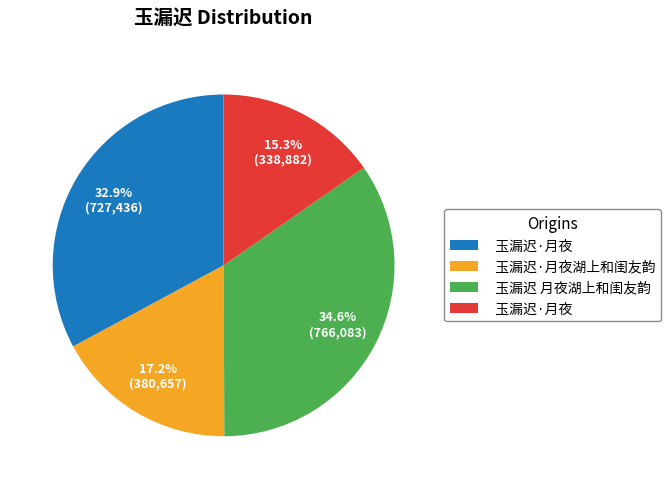

Does any single category account for the majority?

No